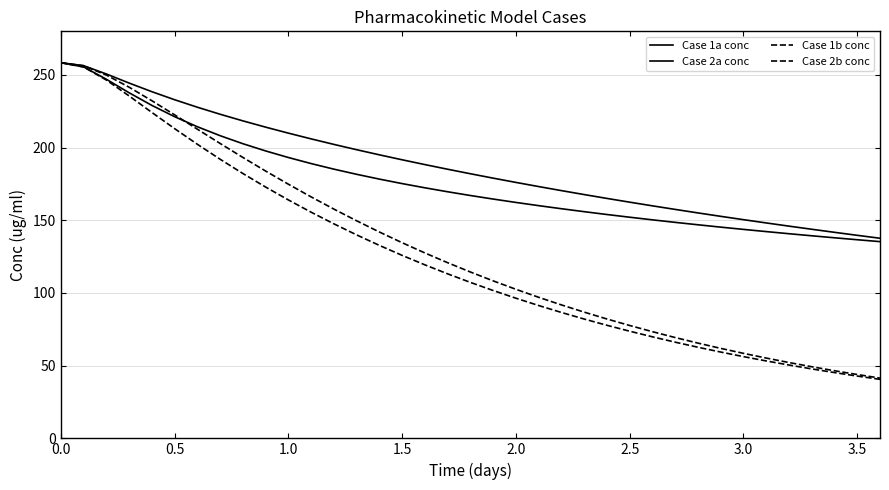

At how many categories does at least one series exceed 102?

37